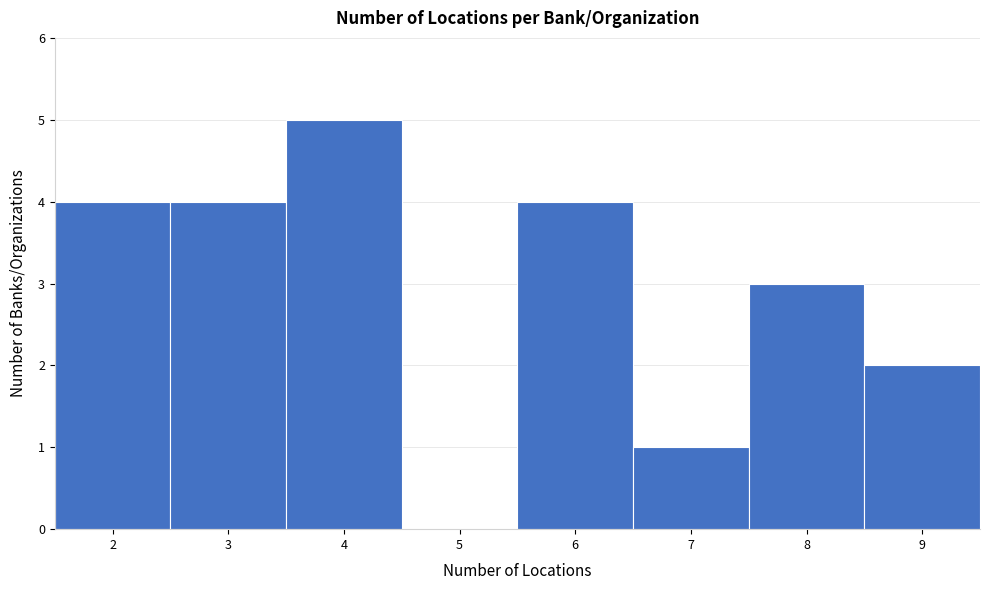

Over which range of the x-axis is the bar tallest?

3.5 to 4.5